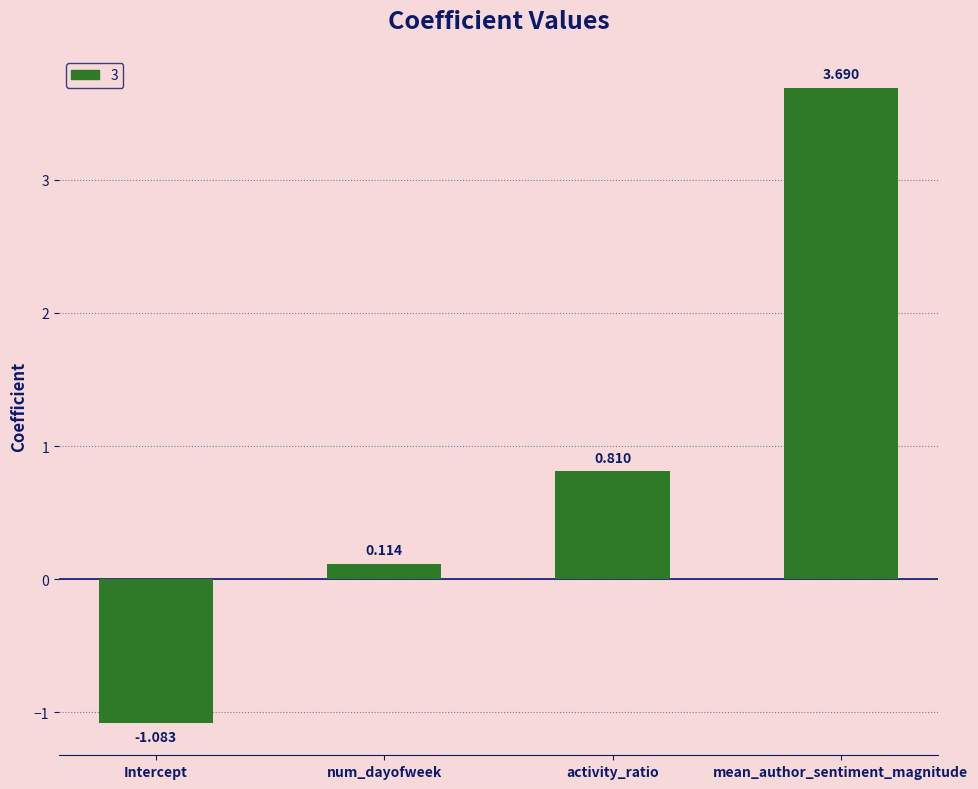

Between num_dayofweek and Intercept, which is larger?

num_dayofweek